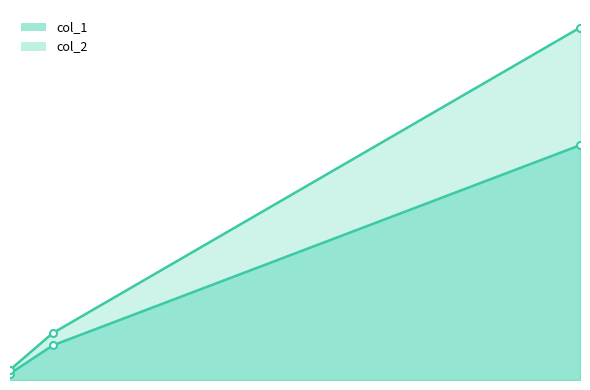

True or false: col_2 has a value of 47.3 at 12.4.

True